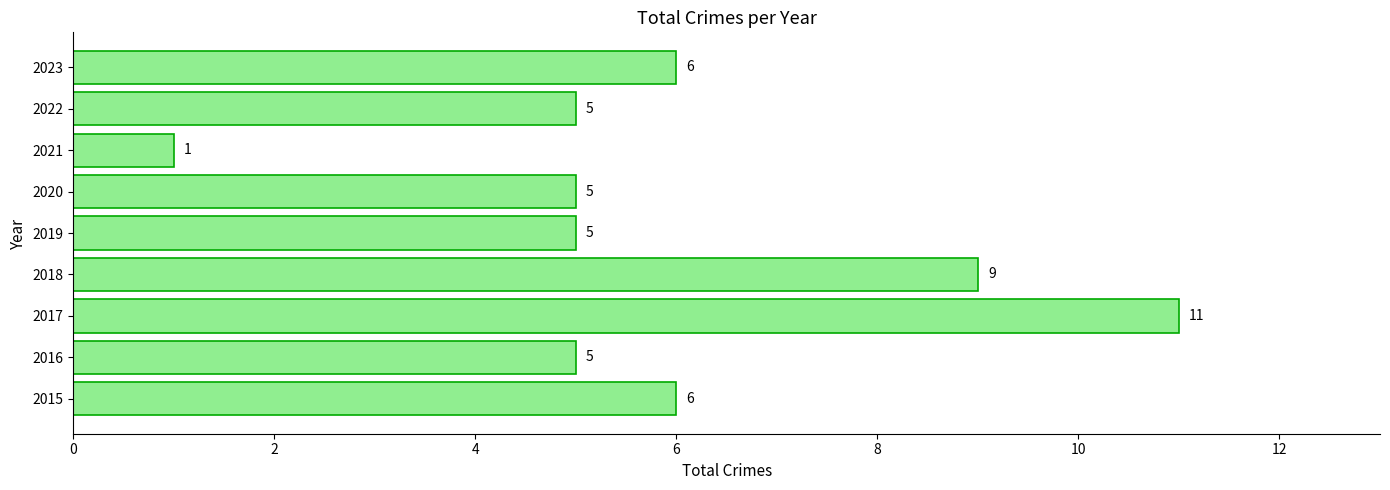

Reading bottom to top, what are all the values shown in this chart?

6	5	11	9	5	5	1	5	6